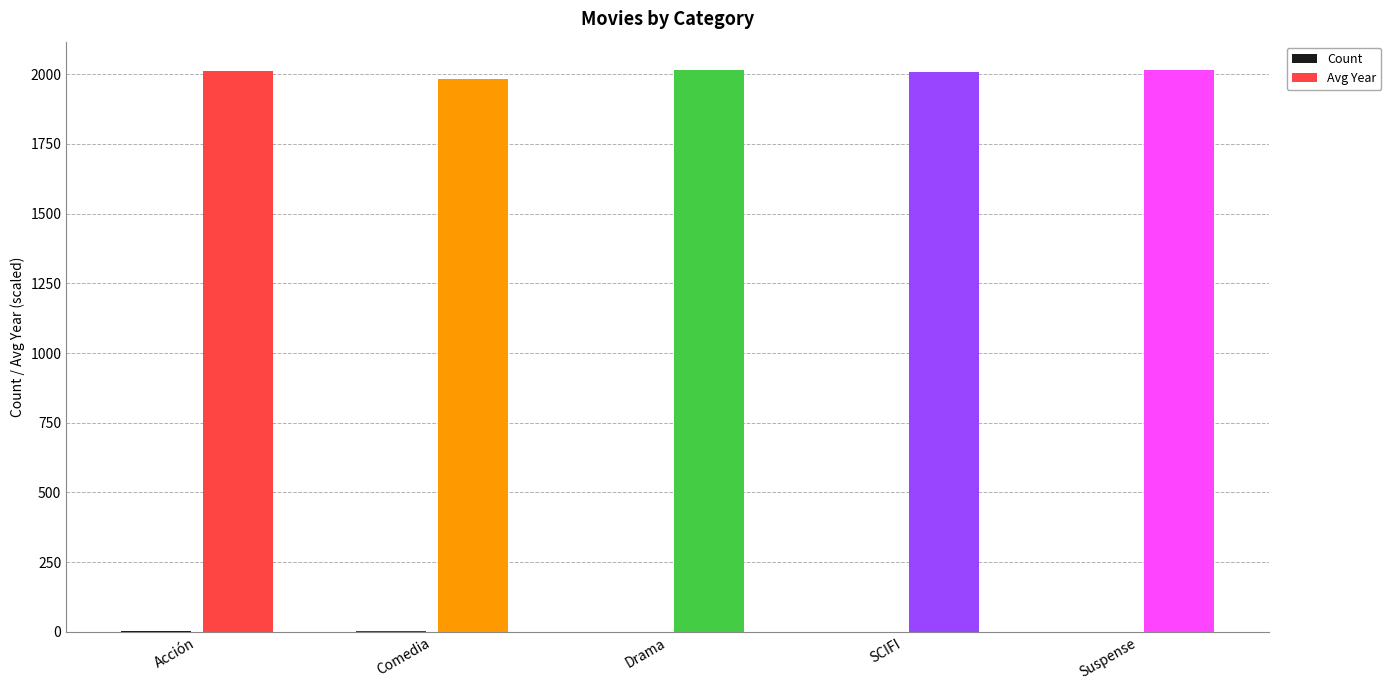

How many groups of bars are there?

5